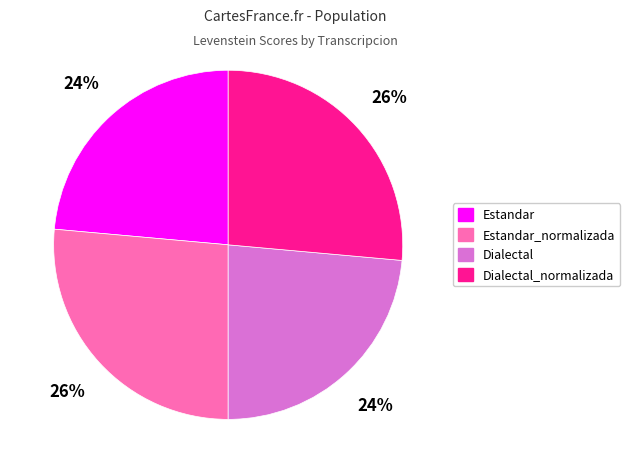

To the nearest percent, what is the average slice percentage?

25%